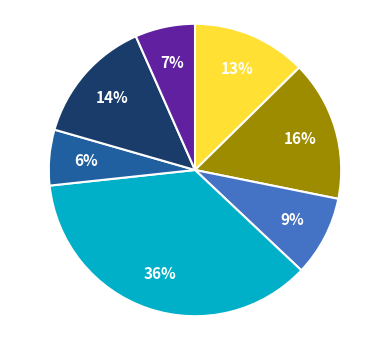

To the nearest percent, what is the difference between the largest and smallest slice percentages?

30%